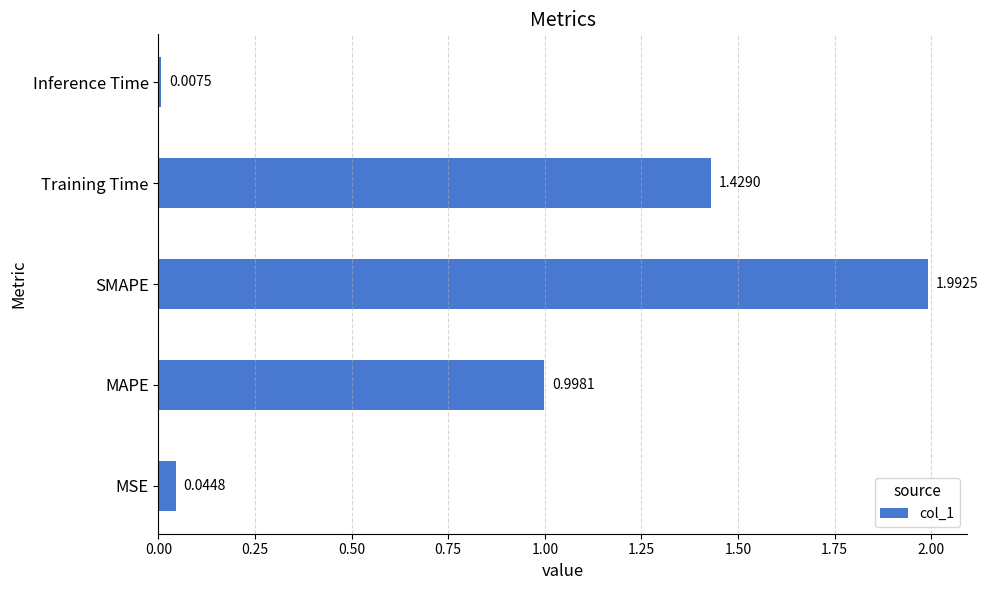

Approximately how many times larger is the value at MAPE compared to SMAPE?

0.5